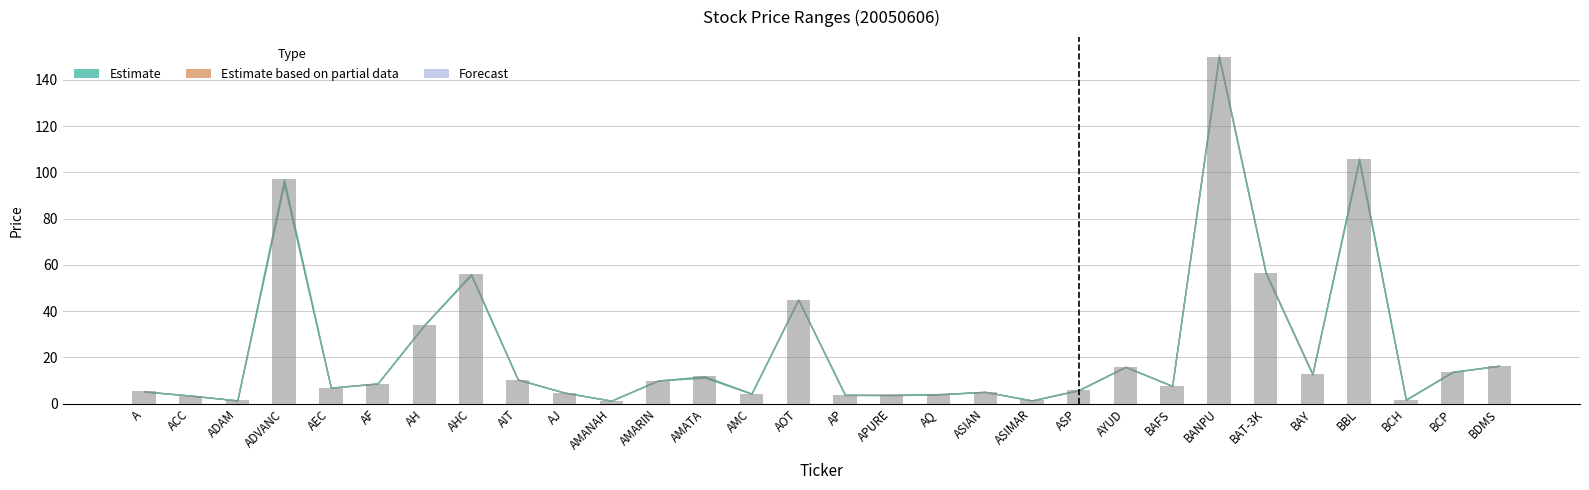

At which category does the chart reach its peak across all series?

BANPU